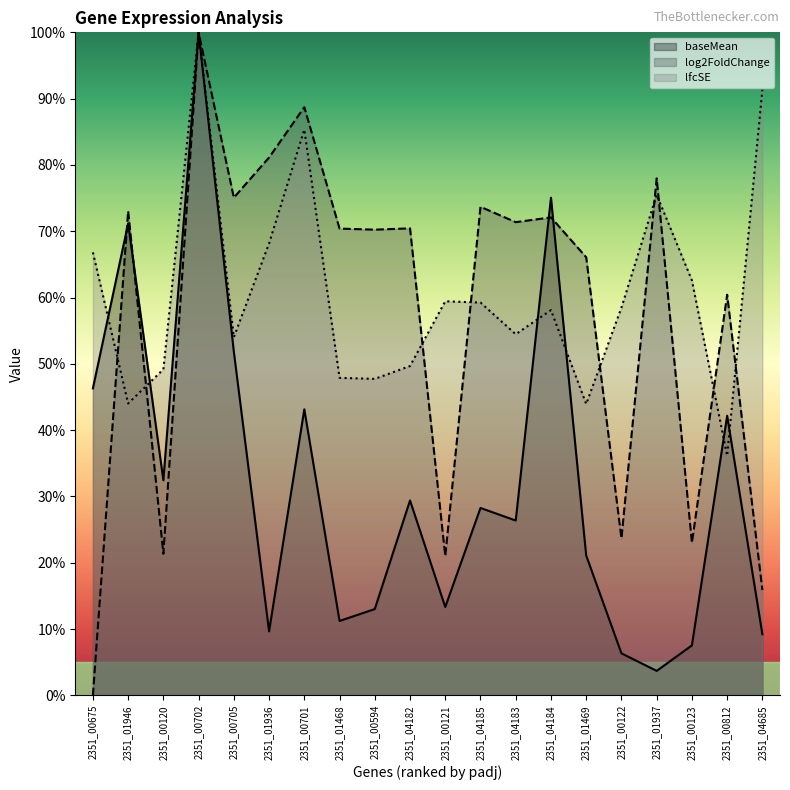

Between 2351_00120 and 2351_00702, which series saw the biggest shift?

log2FoldChange